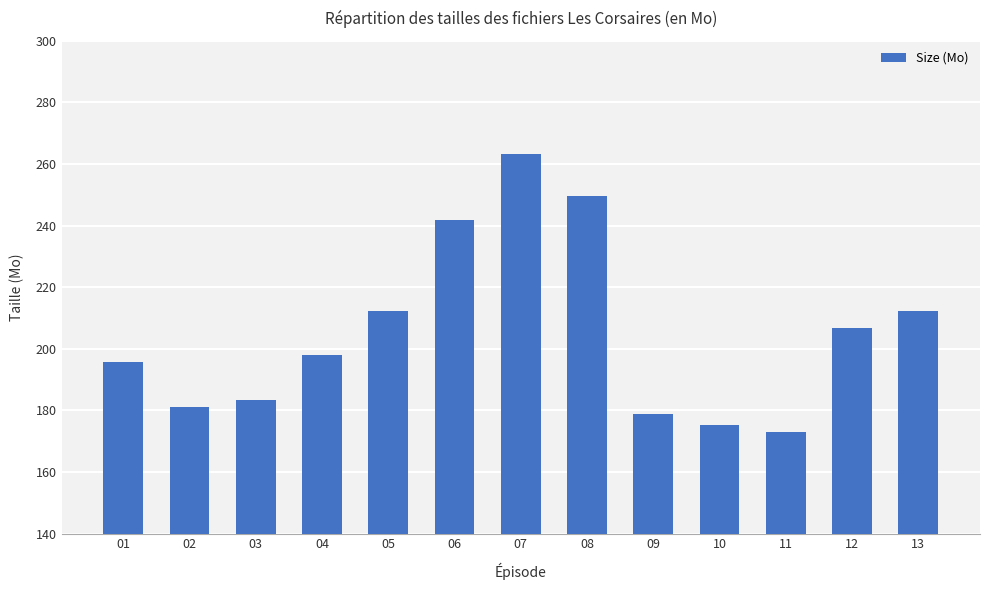

Which has a higher value, 07 or 04?

07